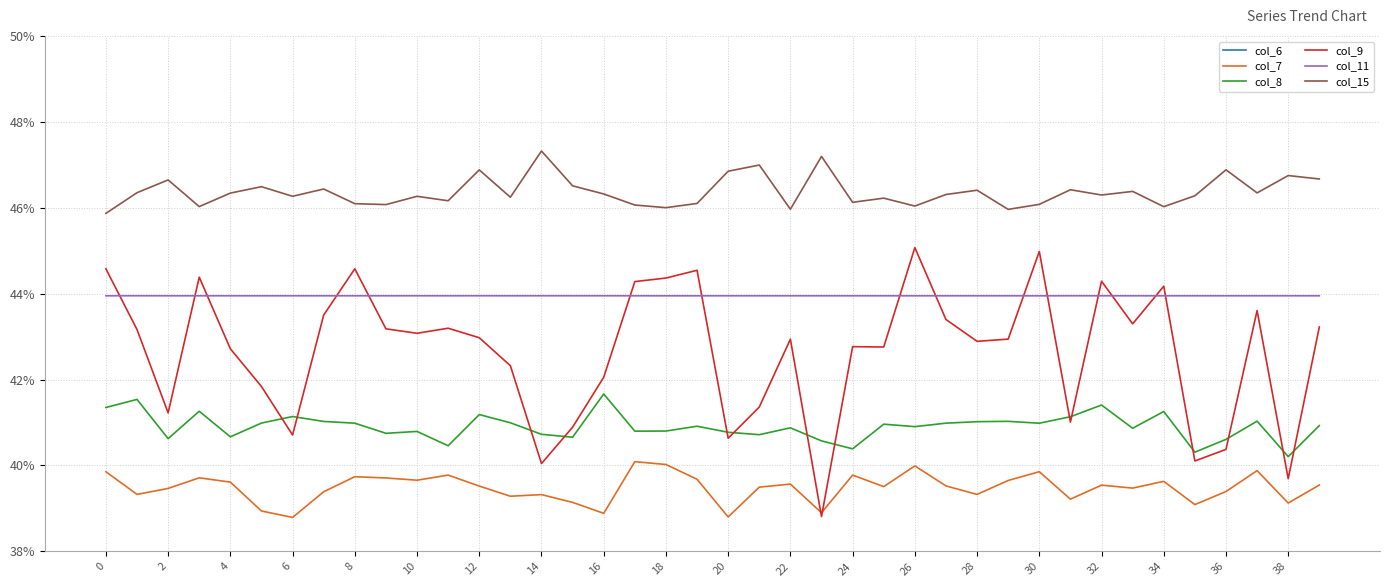

At which label does col_11 reach its minimum?

30